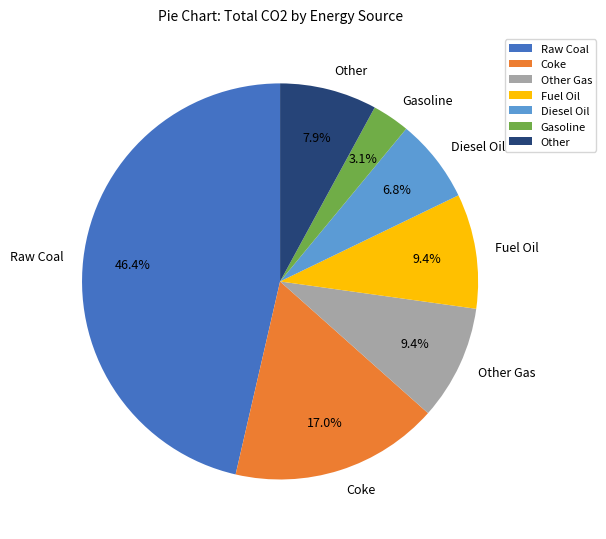

What portion of the pie excludes Fuel Oil?

90.6%